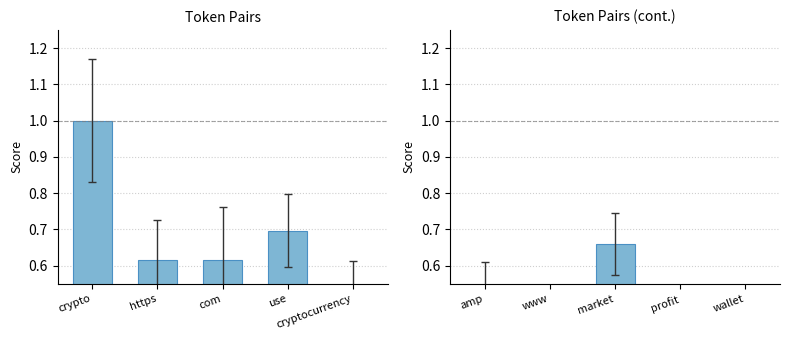

What position from the left is www?

2